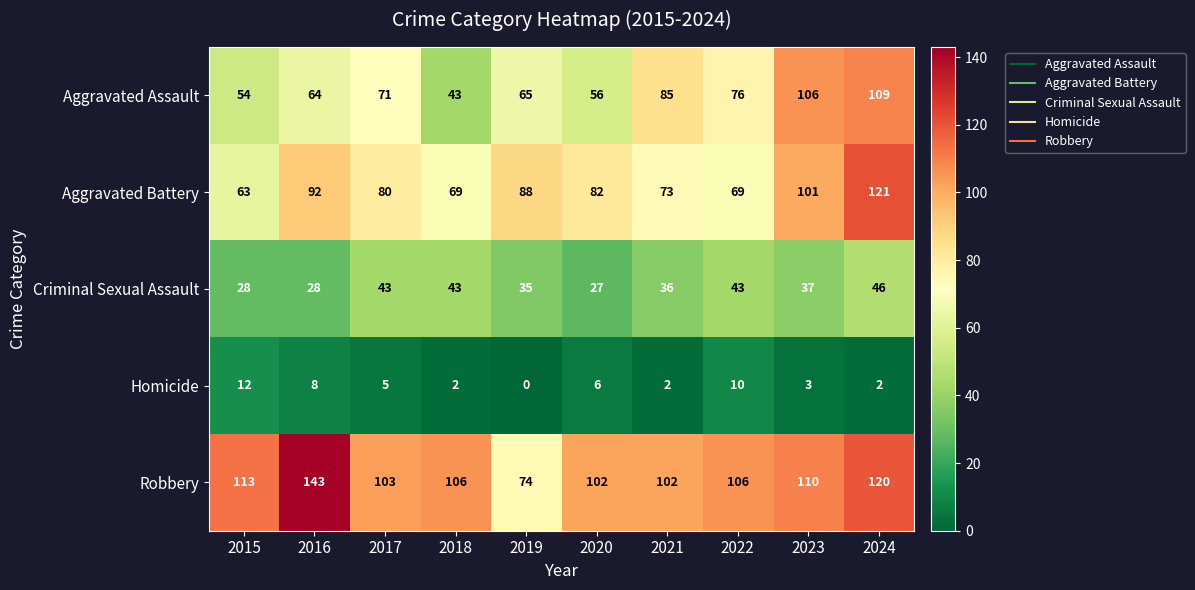

What is the spread (max minus min) of values at 2020?

96